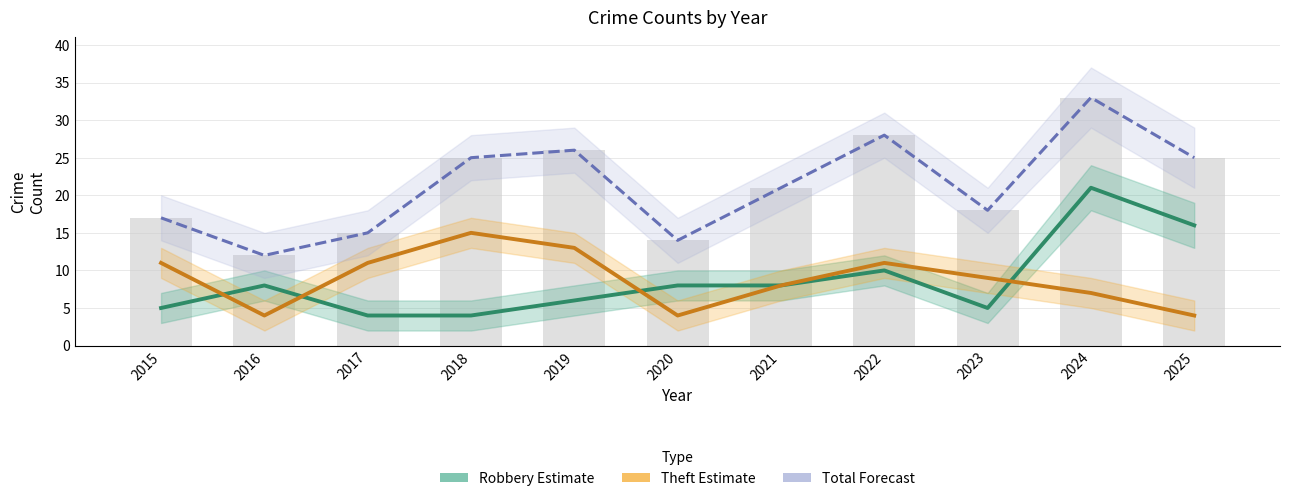

How many categories are shown in the chart?

11